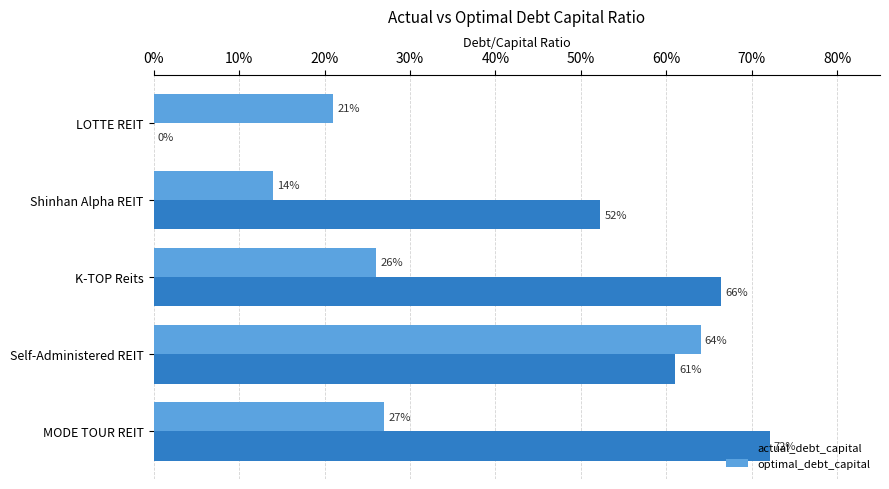

What are all the series names shown in the legend?

actual_debt_capital, optimal_debt_capital